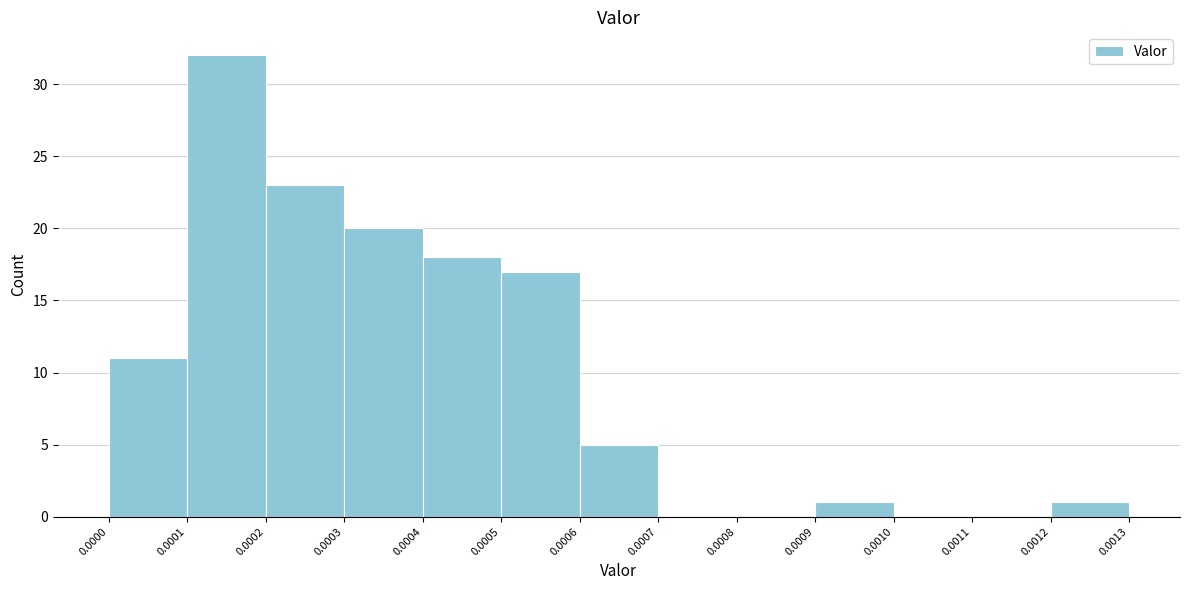

How tall is the bar that spans 0.0006 to 0.0007 on the x-axis? The values are not printed on the chart, so give them approximately, as read against the axis.

5